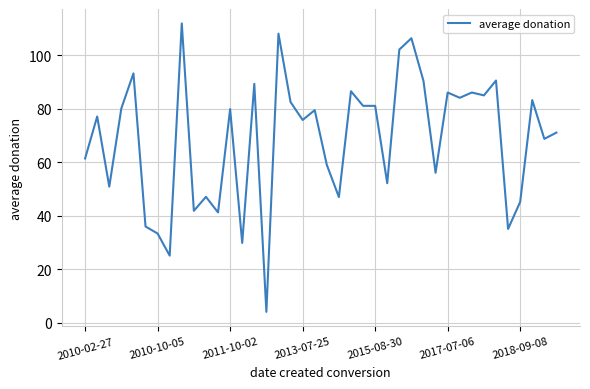

What is the minimum value shown in the chart?

4.0